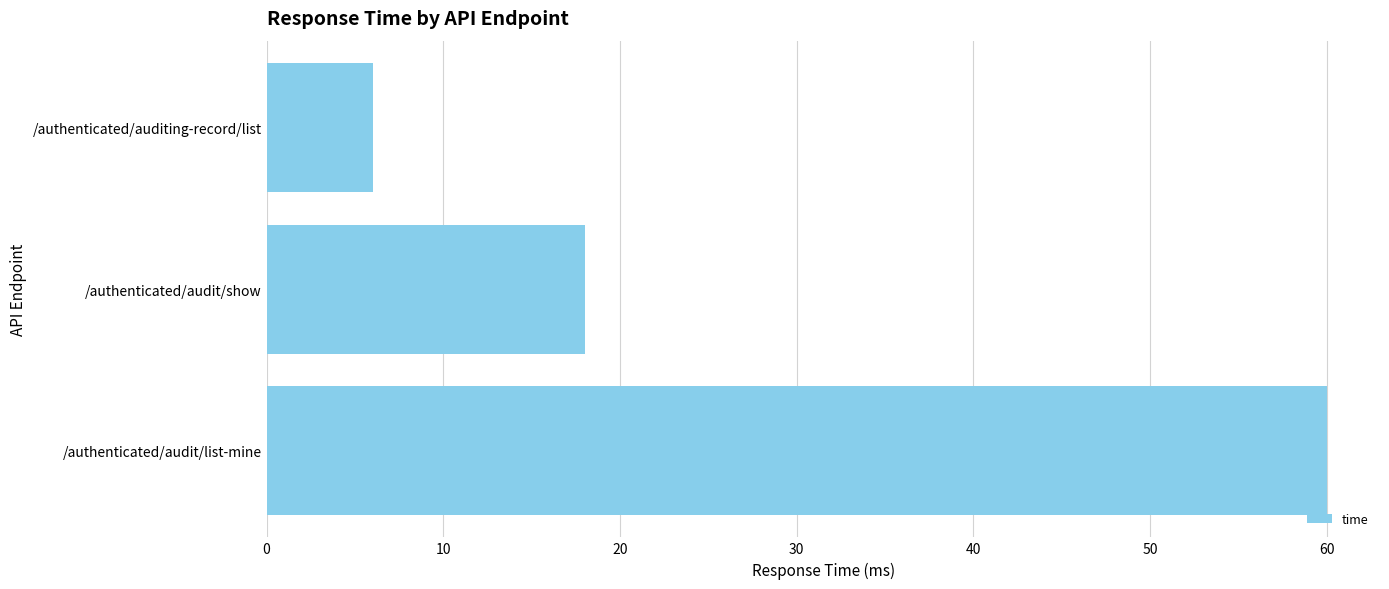

List the labels in order of value, smallest first.

/authenticated/auditing-record/list, /authenticated/audit/show, /authenticated/audit/list-mine